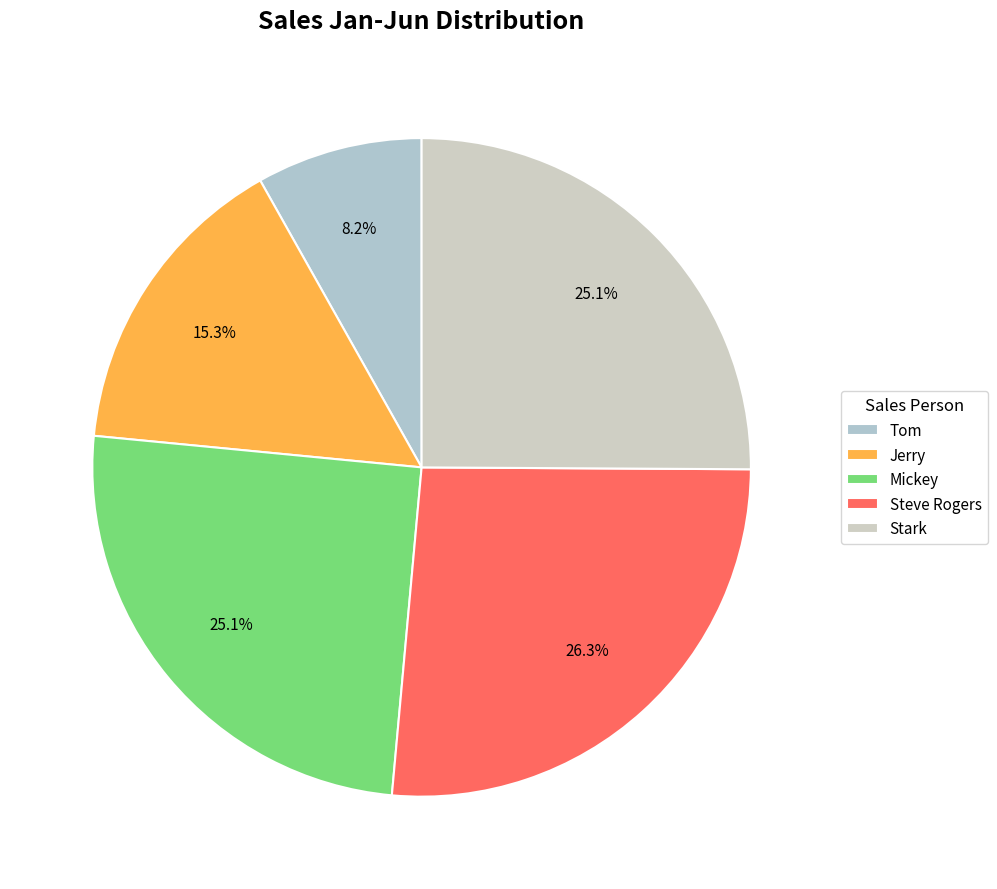

Count the number of slices in the pie.

5